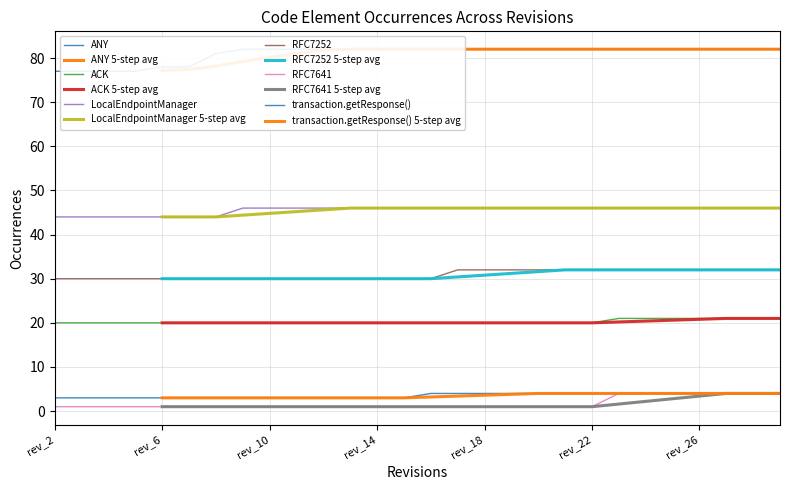

True or false: LocalEndpointManager and ACK cross at least once.

False